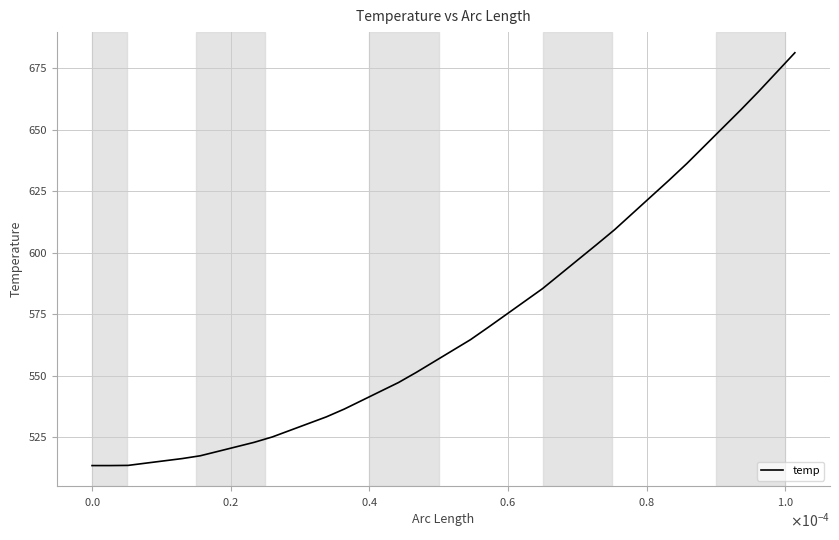

What is the difference between the maximum and minimum values?

167.7